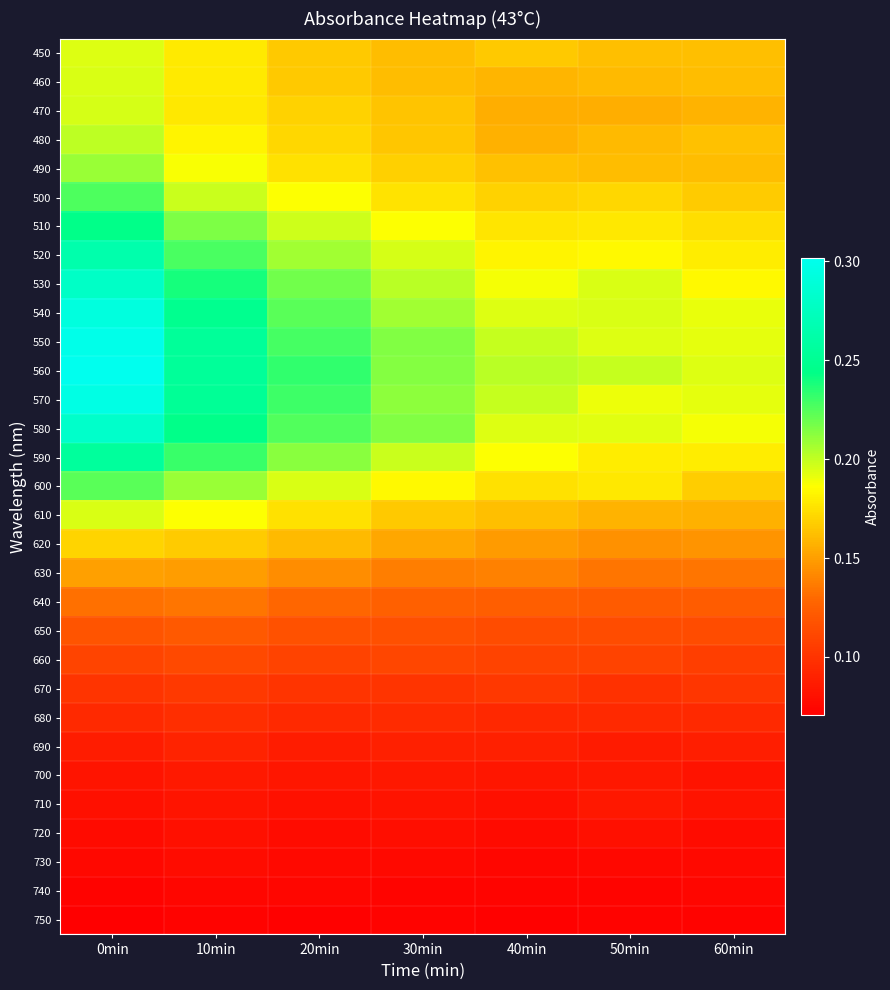

At 40min, list the series in order from smallest to largest.

750, 740, 730, 720, 710, 700, 690, 680, 670, 660, 650, 640, 630, 620, 470, 480, 460, 610, 490, 450, 500, 600, 510, 520, 590, 530, 540, 580, 550, 570, 560